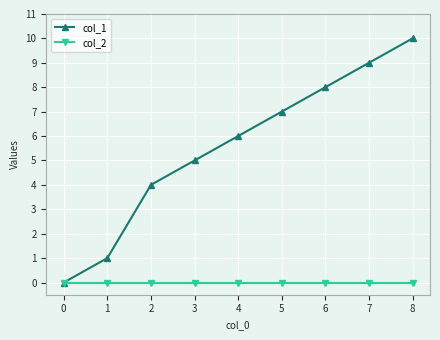

Rank the series by their maximum value, from highest to lowest.

col_1, col_2